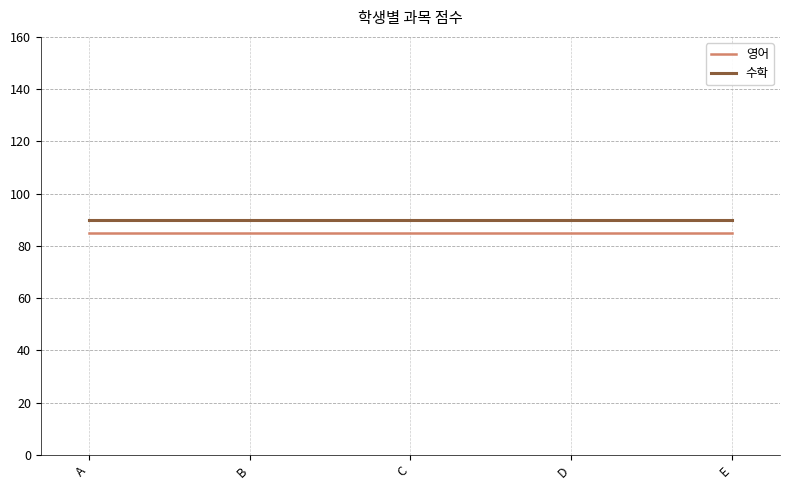

What is the maximum value shown in the chart?

90